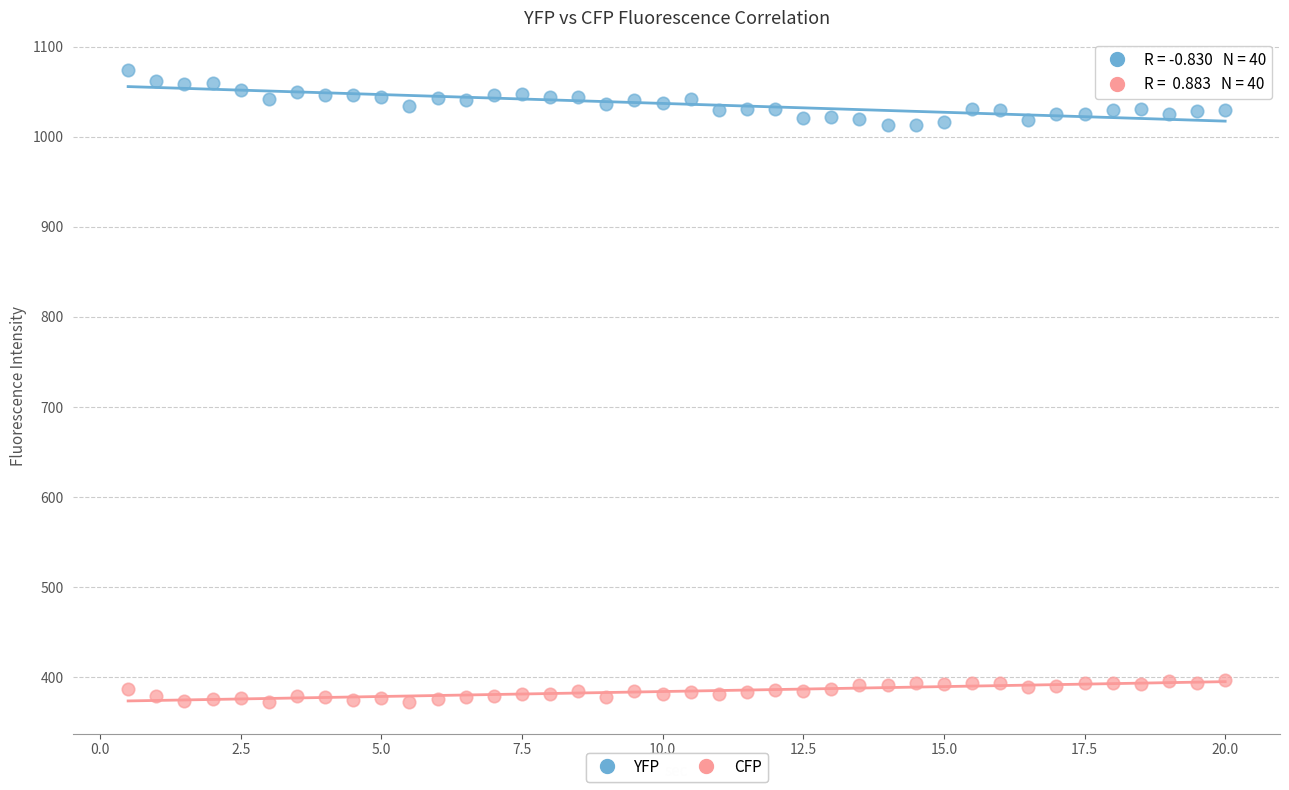

What are all the series names shown in the legend?

YFP, CFP